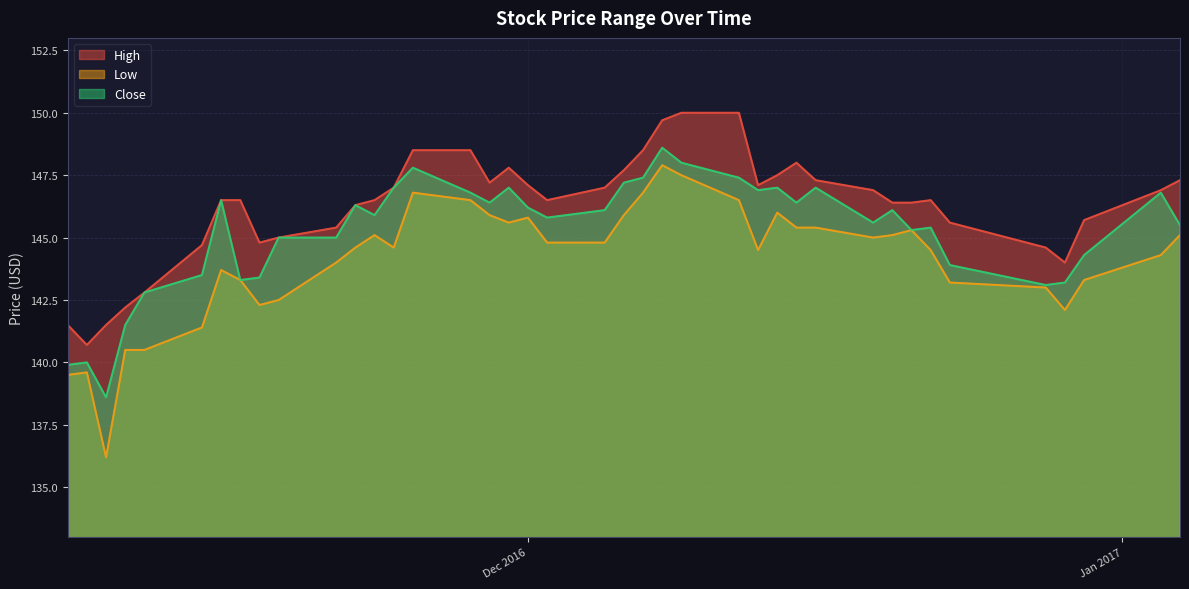

What is the total value across all series at 2016-12-13?

438.5